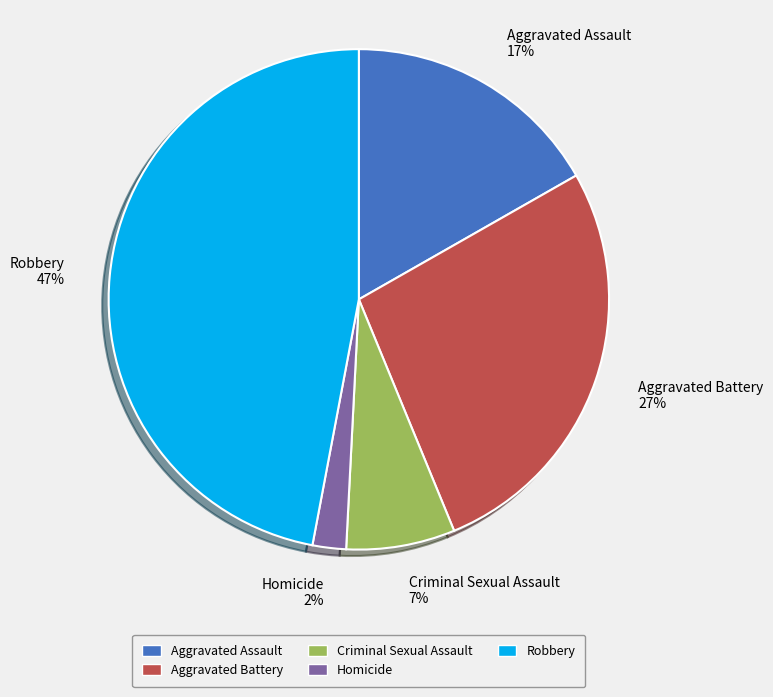

To the nearest percent, what is the average slice percentage?

20%